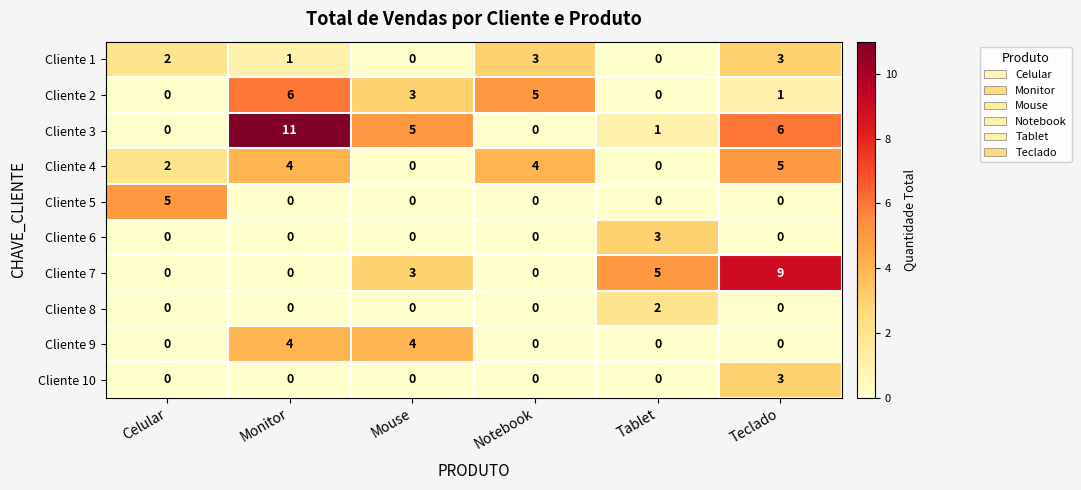

At which label does Cliente 3 reach its peak?

Monitor